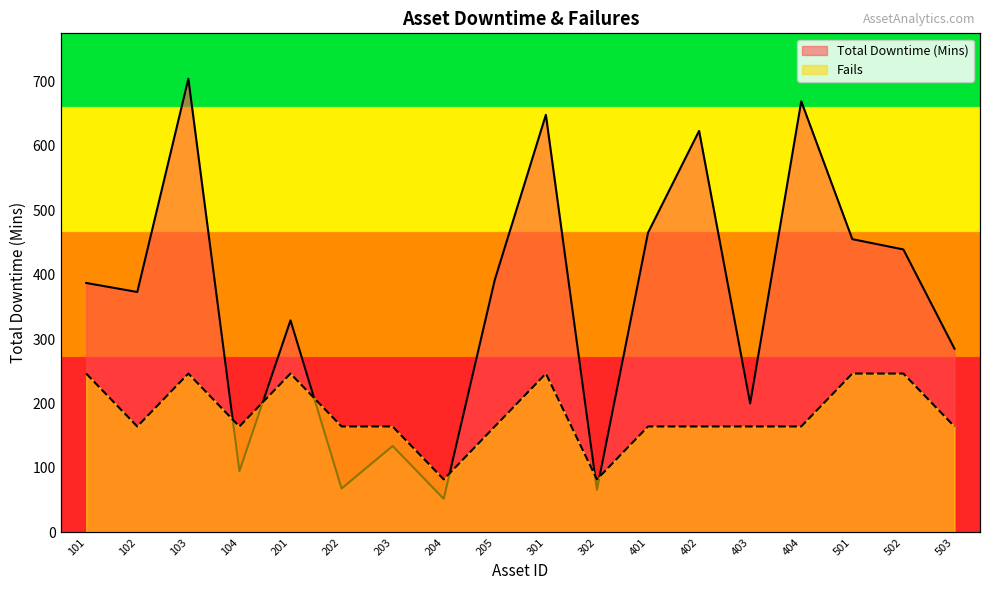

Reading right to left, list all the values displayed in this chart.

Total Downtime (Mins): 503=285.0	502=439.0	501=455.0	404=669.0	403=200.0	402=623.0	401=465.0	302=66.0	301=648.0	205=392.0	204=52.0	203=134.0	202=68.0	201=329.0	104=95.0	103=704.0	102=373.0	101=387.0
Fails: 503=164.3	502=246.4	501=246.4	404=164.3	403=164.3	402=164.3	401=164.3	302=82.1	301=246.4	205=164.3	204=82.1	203=164.3	202=164.3	201=246.4	104=164.3	103=246.4	102=164.3	101=246.4